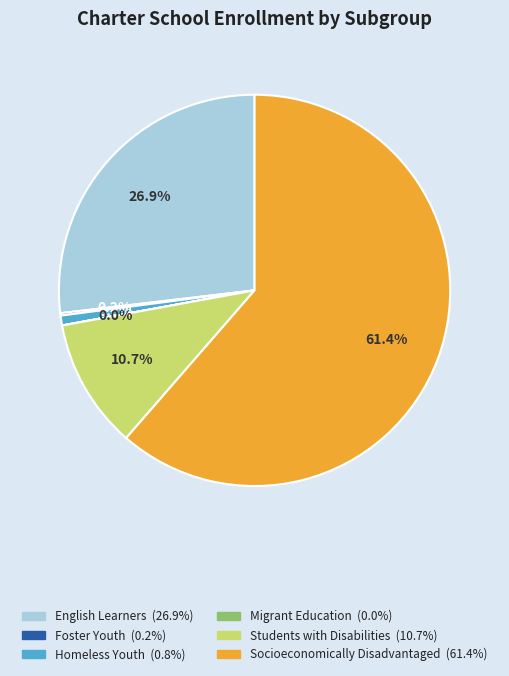

Approximately how many times larger is the value at English Learners compared to Socioeconomically Disadvantaged?

0.4